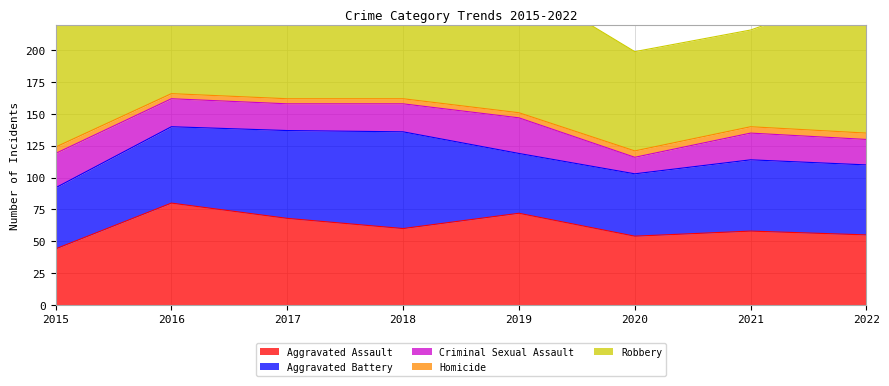

What is the value of the Aggravated Battery point at the 6th from the left?

49